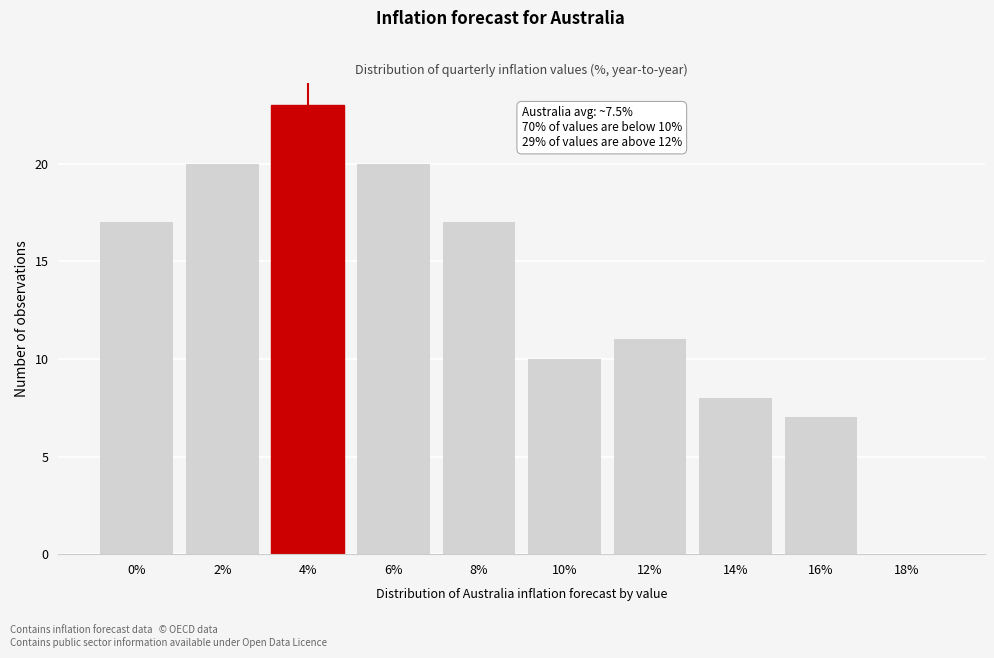

Reading left to right, transcribe all the data shown in this chart.

0%=17	2%=20	4%=23	6%=20	8%=17	10%=10	12%=11	14%=8	16%=7	18%=0